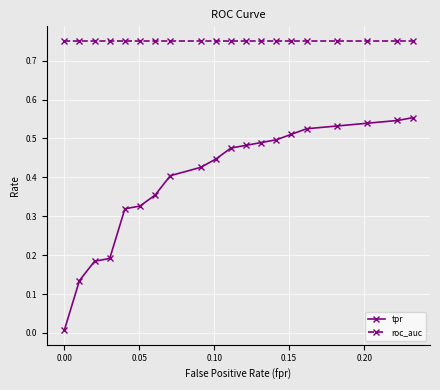

What is the sum of all roc_auc values?

15.0